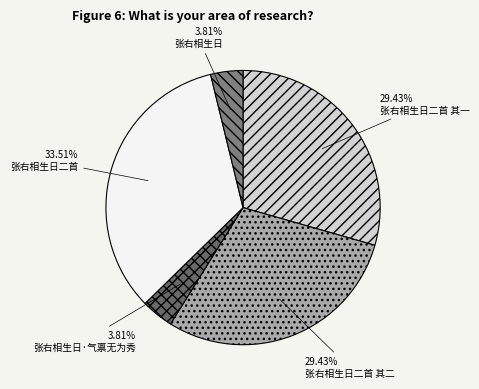

Approximately how many times larger is the value at 张右相生日二首 compared to 张右相生日二首 其一?

1.1